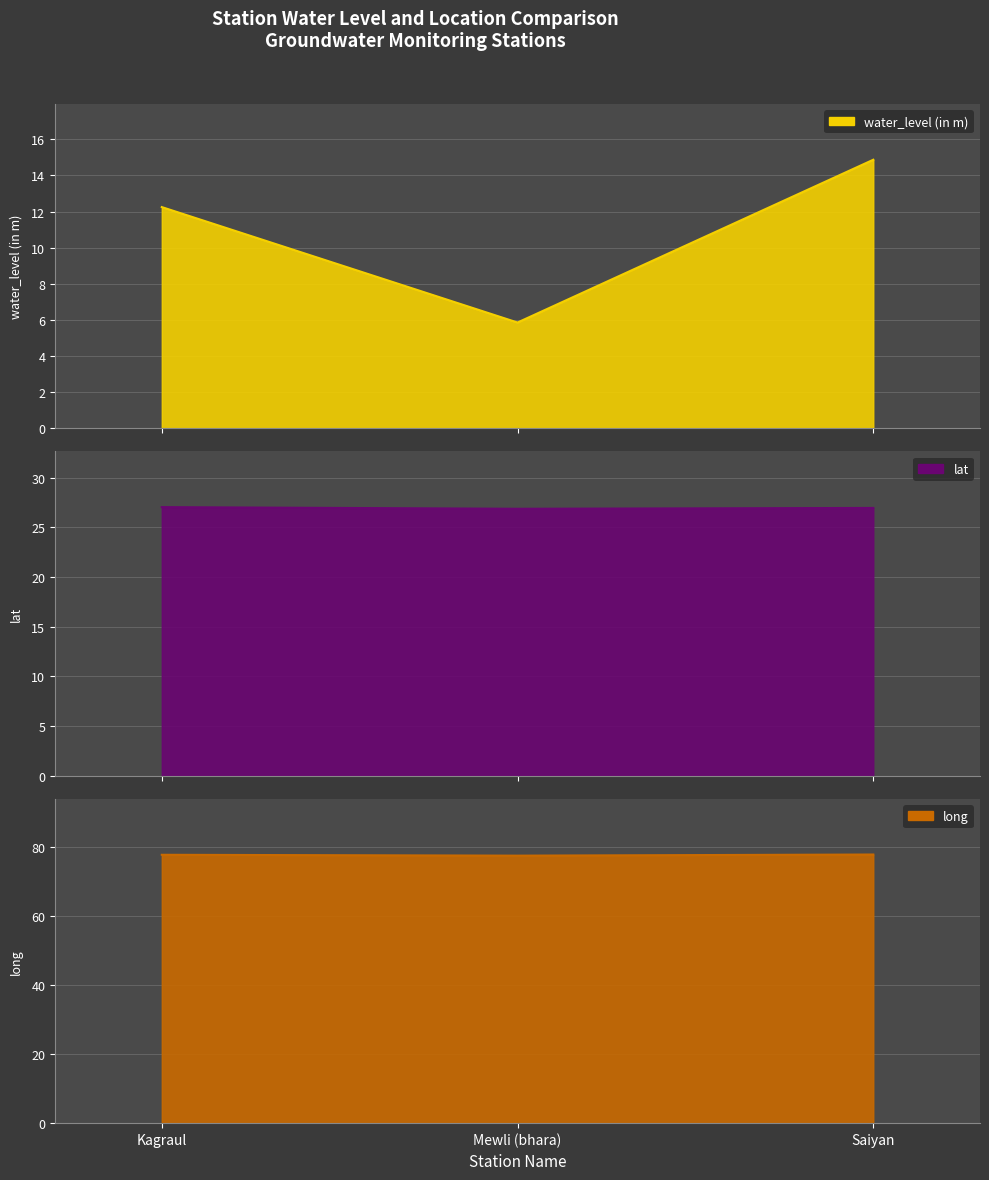

At which category does the chart reach its minimum across all series?

Mewli (bhara)